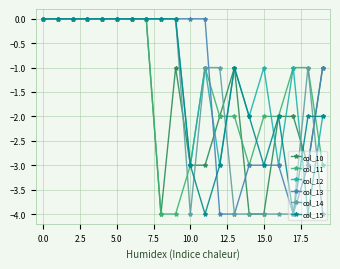

How many col_15 values are between -2 and 0?

15